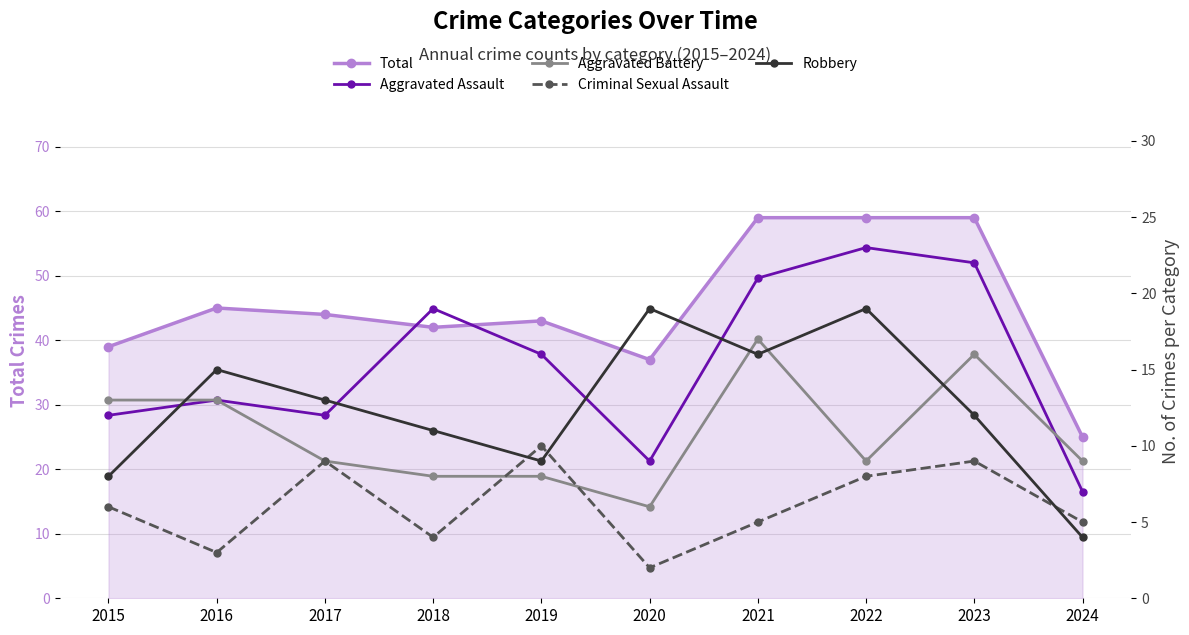

Where does the Criminal Sexual Assault series first go above 6?

2017